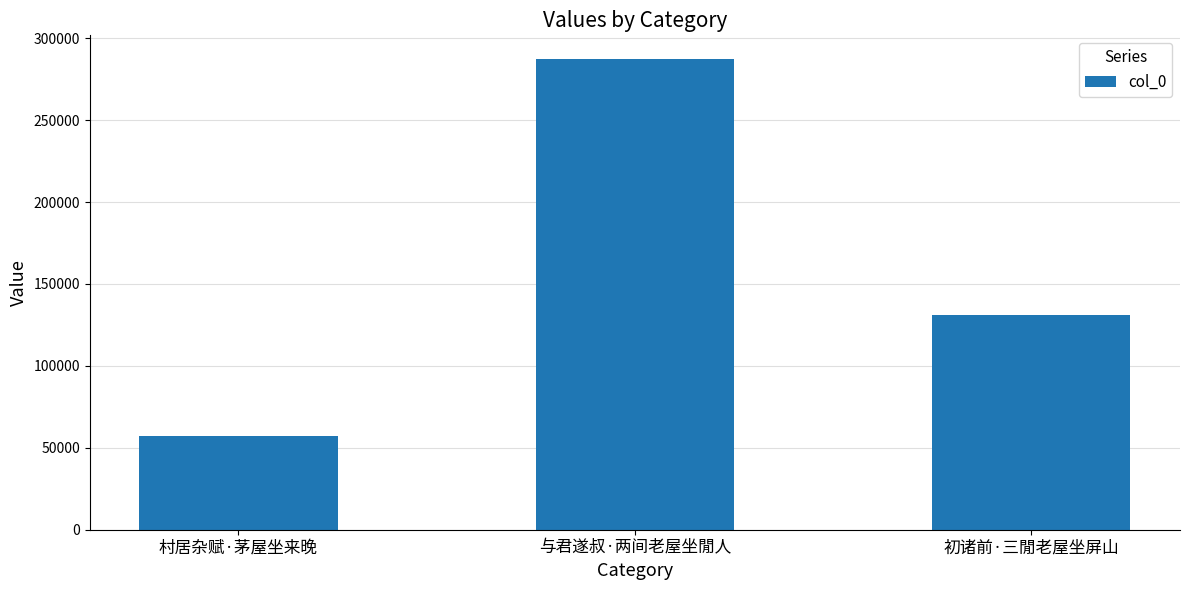

What is the sum of the values at 与君遂叔·两间老屋坐閒人 and 村居杂赋·茅屋坐来晚?

344630